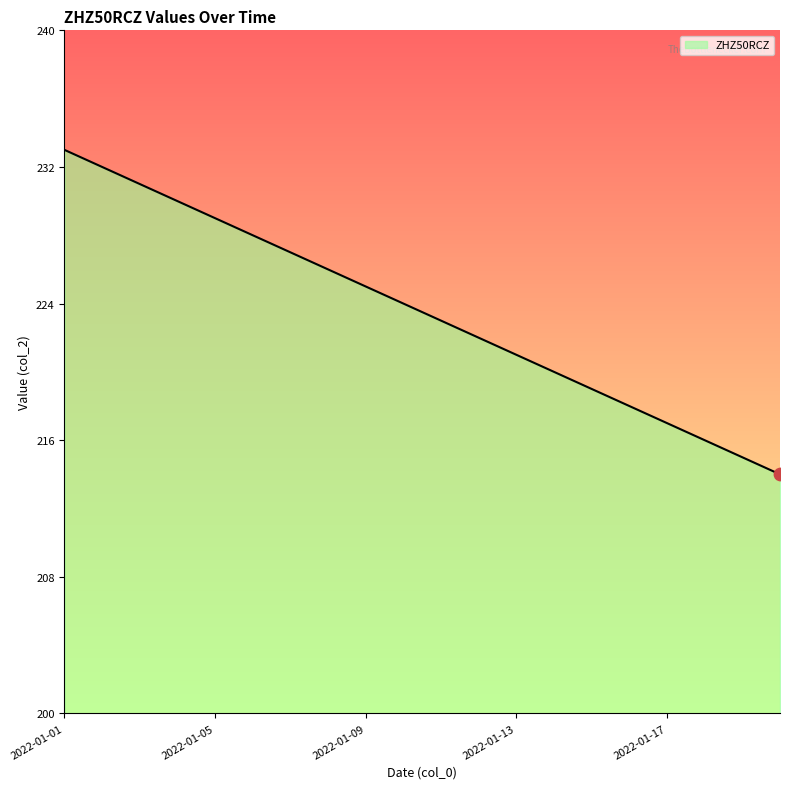

What is the greatest value displayed?

233